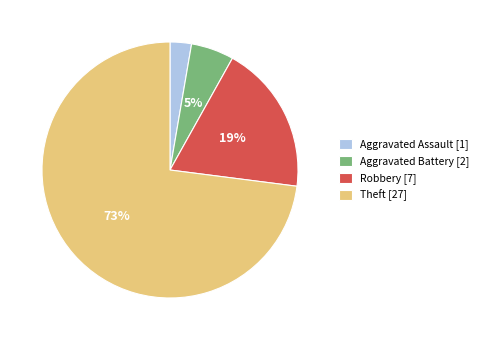

Between Robbery [7] and Theft [27], which is larger?

Theft [27]